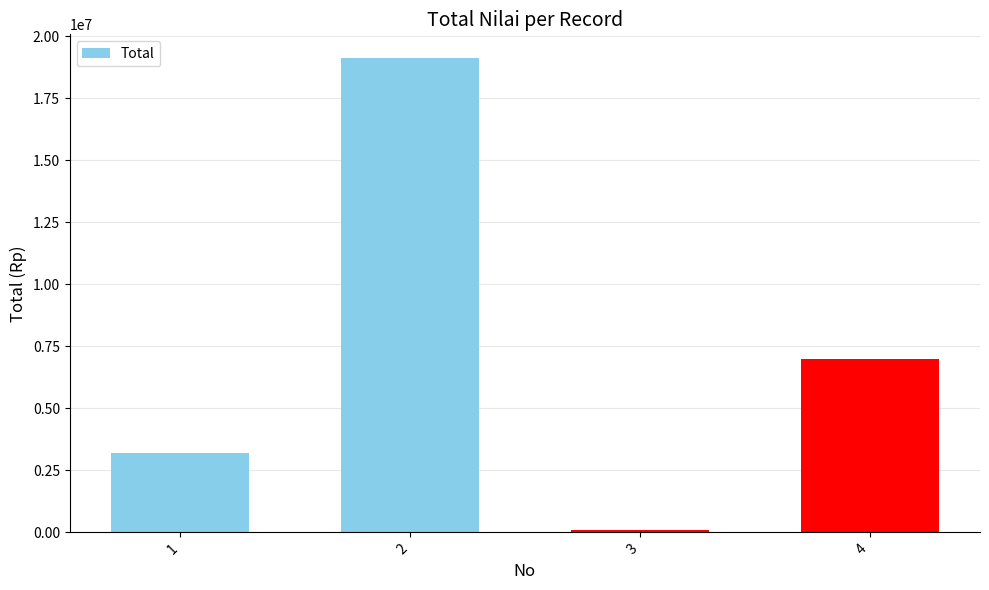

Reading right to left, list all the values displayed in this chart.

4=6992014	3=108045	2=19128328	1=3197704